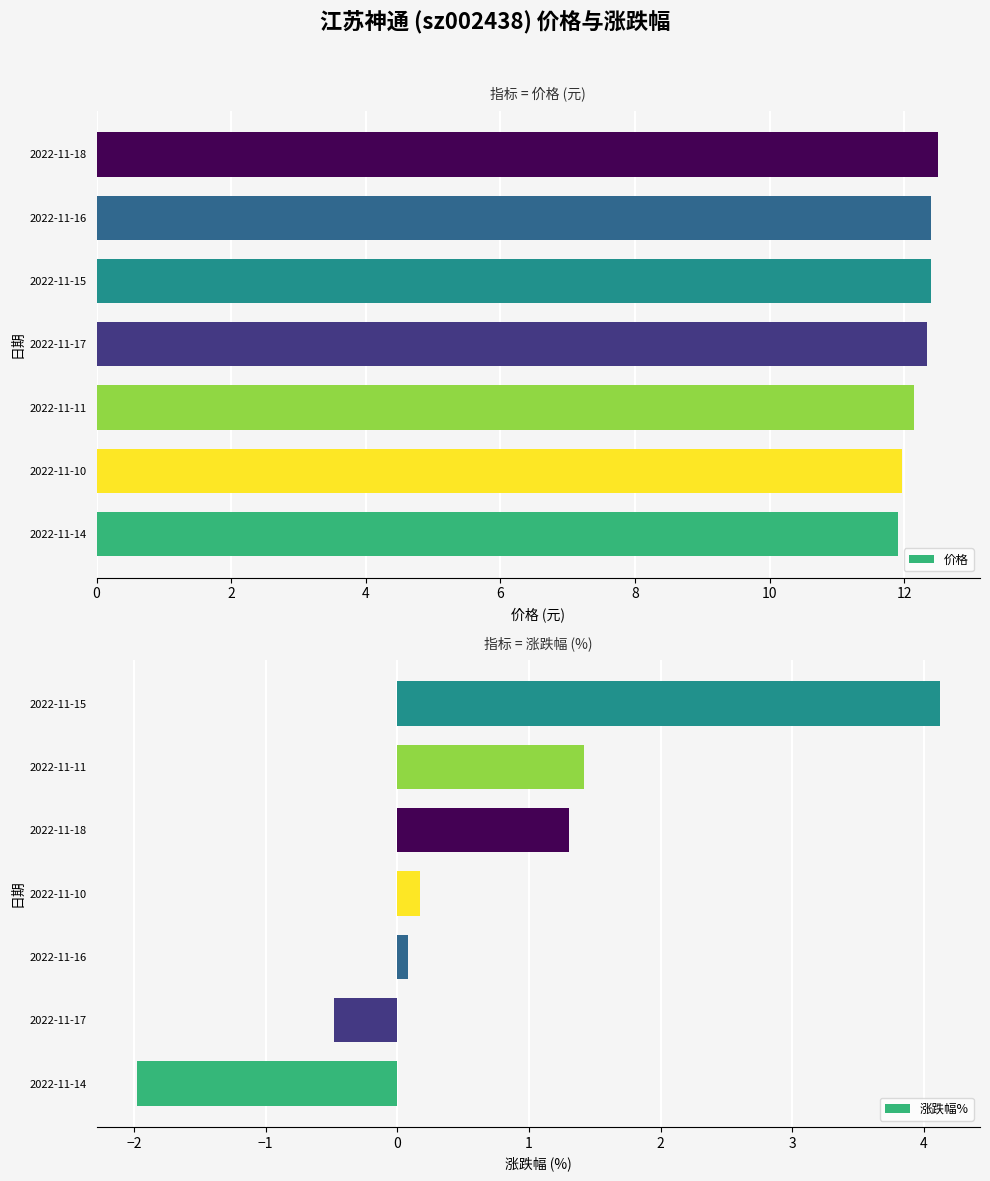

The 价格 series shows 21.8 at 2022-11-16. True or false?

False